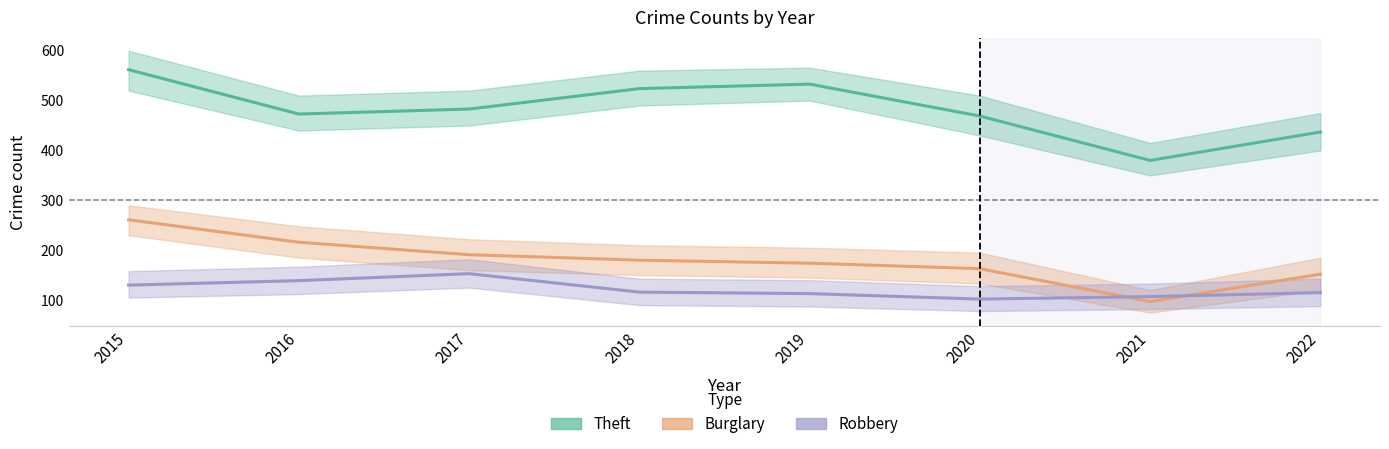

What is the total value across all series at 2018?

820